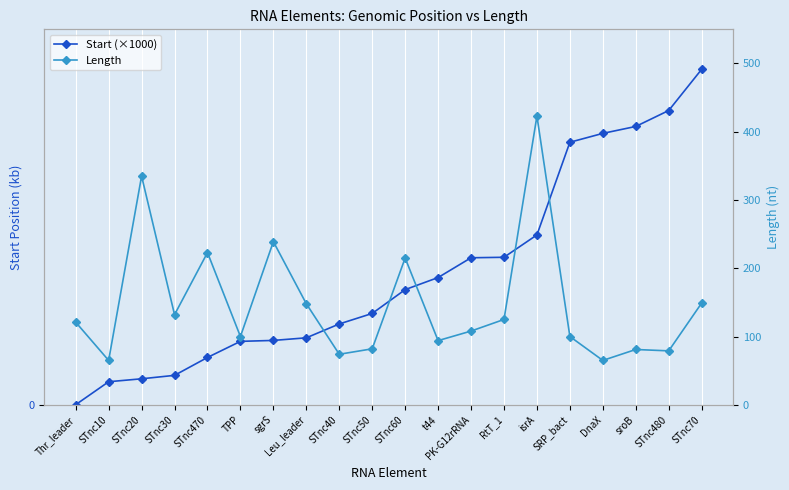

True or false: Start (×1000) has a value of 545.0 at isrA.

False